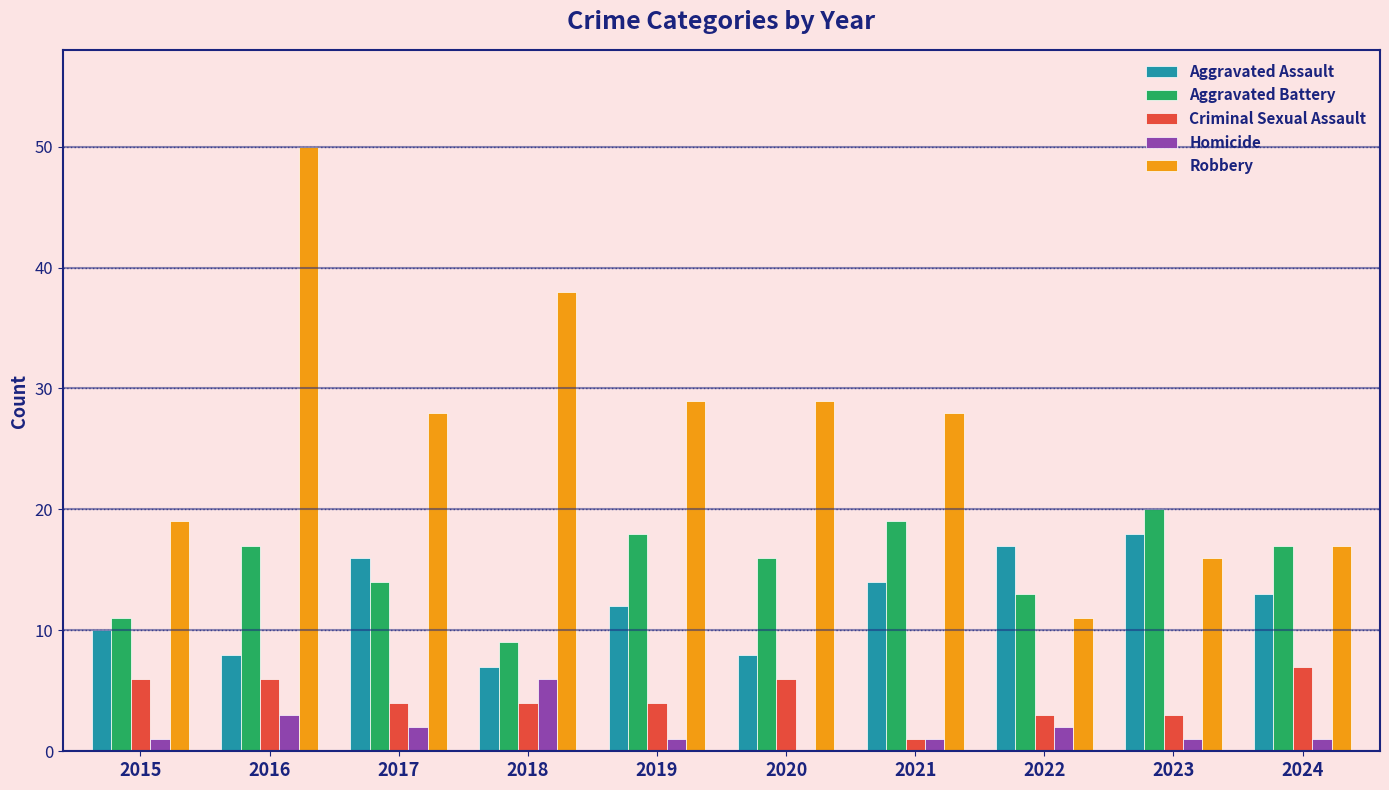

What value does the Aggravated Assault series have at 2020?

8